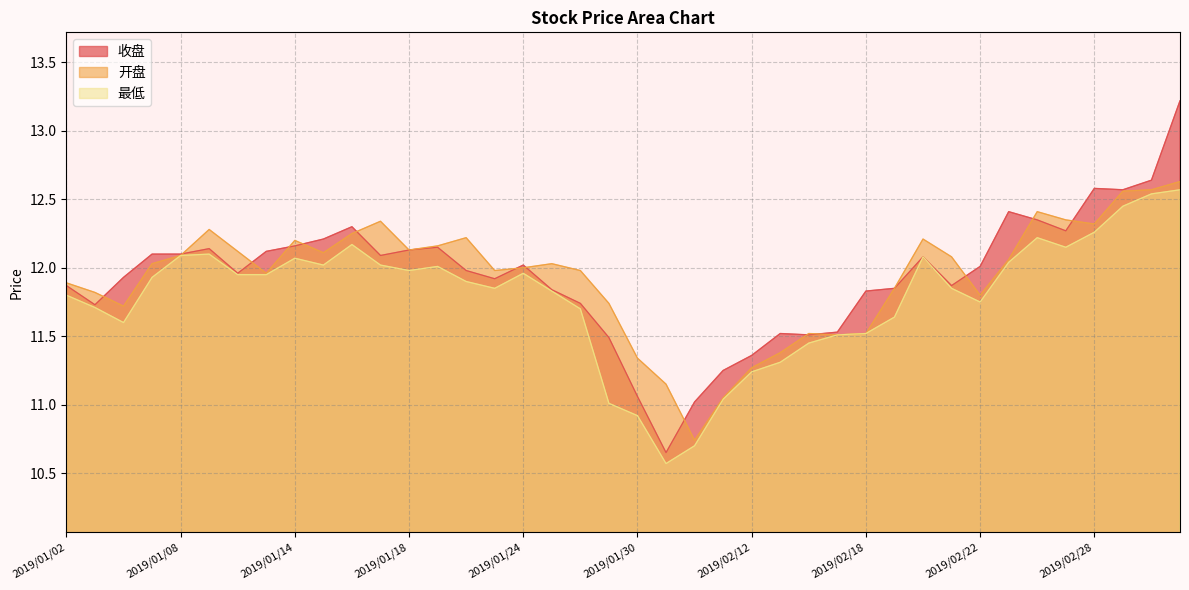

At which label does 开盘 reach its minimum?

2019/02/01